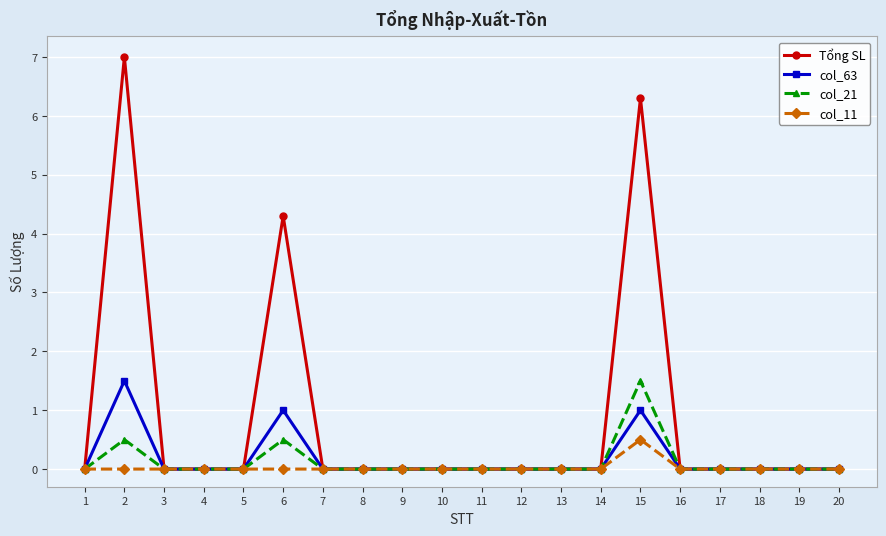

Where is the first local maximum for Tổng SL?

2